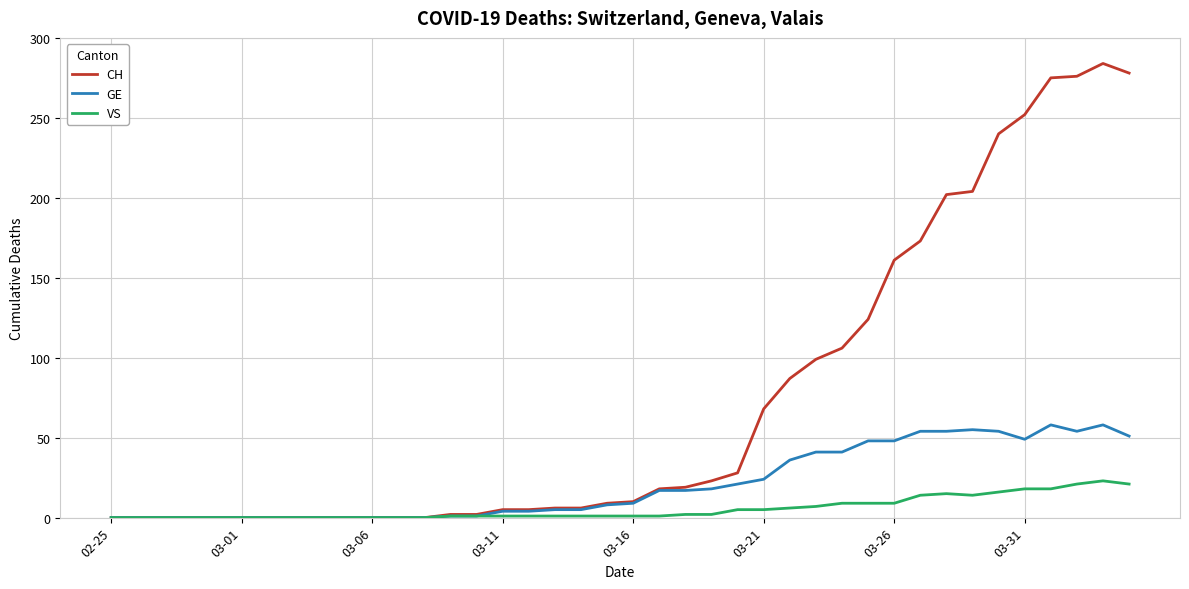

Rank the series by their average value, from lowest to highest.

VS, GE, CH